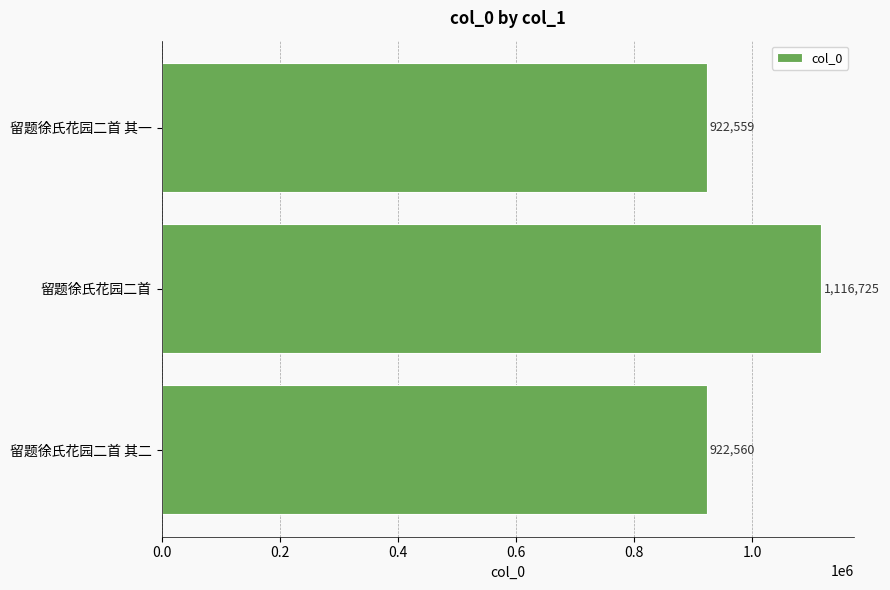

Which has a higher value, 留题徐氏花园二首 其二 or 留题徐氏花园二首?

留题徐氏花园二首